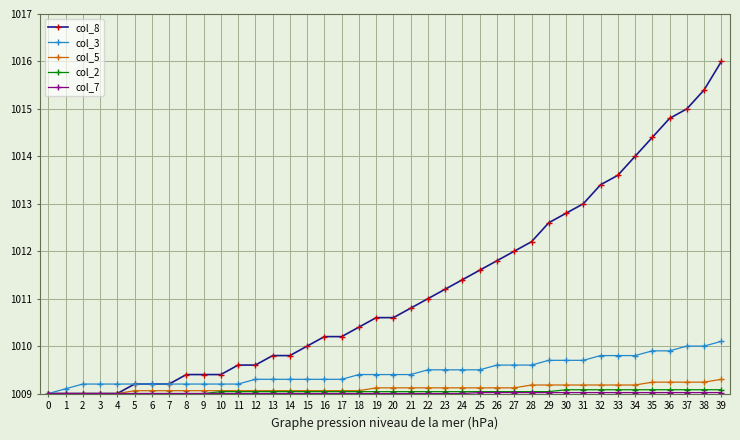

Which series has the widest spread of values?

col_8